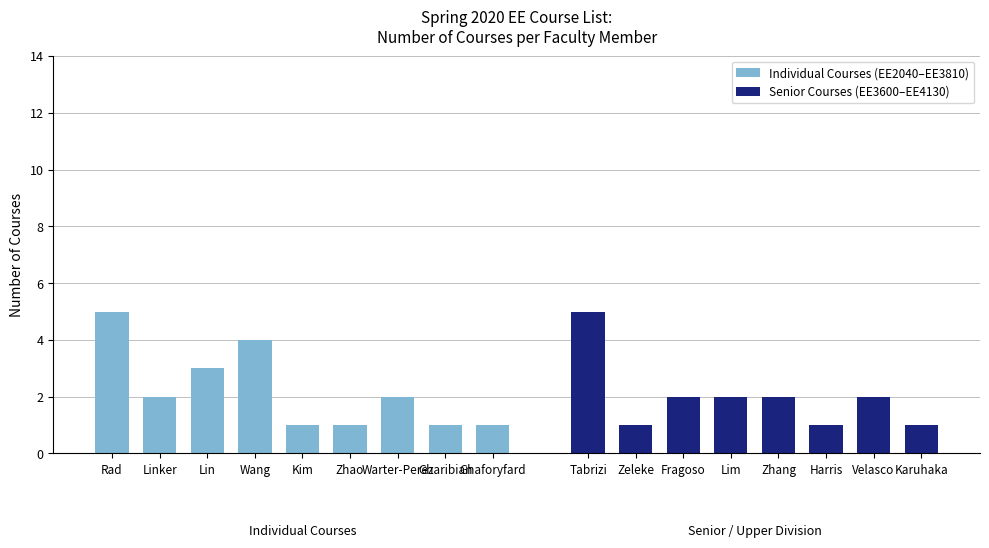

What is the sum of all Individual Courses (EE2040–EE3810) values?

20